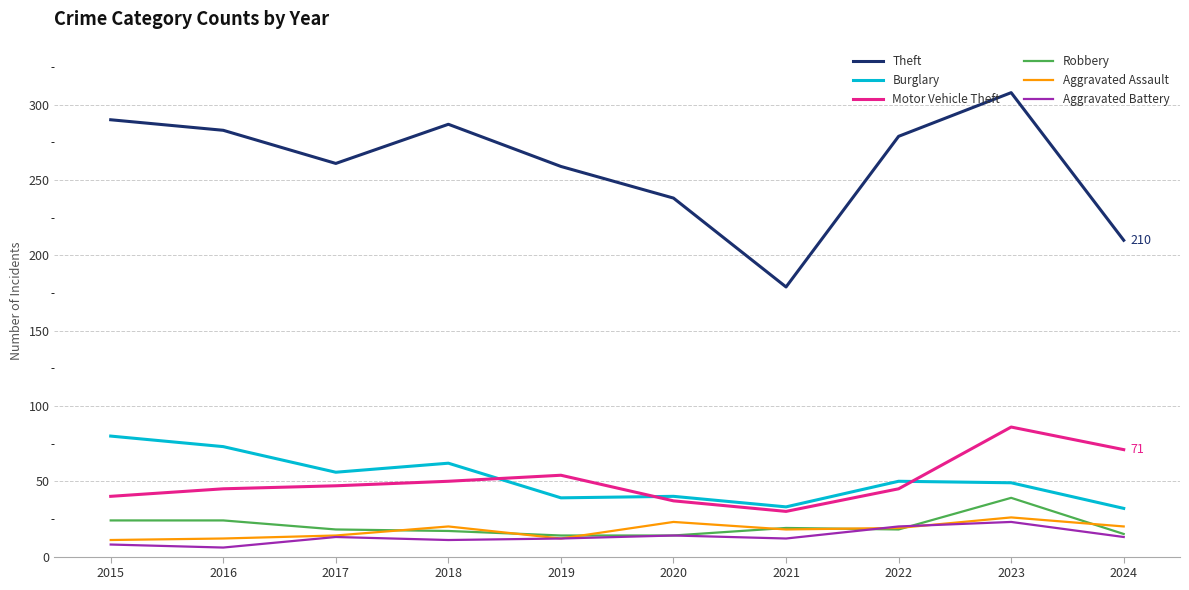

What value does the Robbery series have at 2022?

18